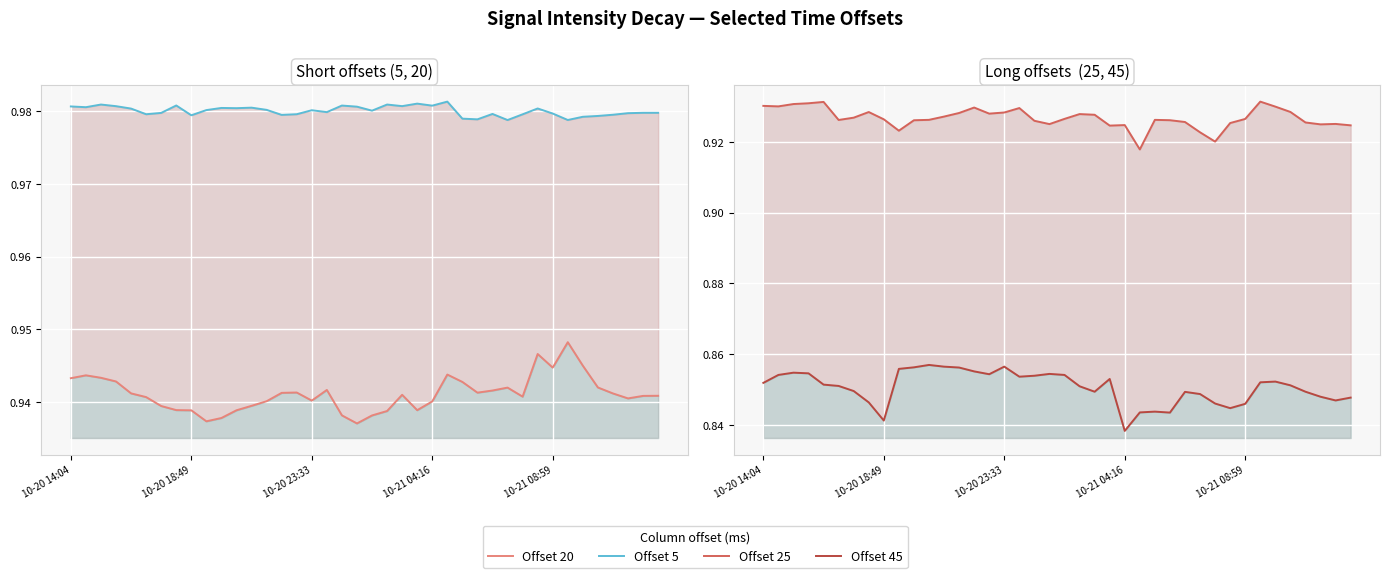

Count the number of data series in this chart.

4